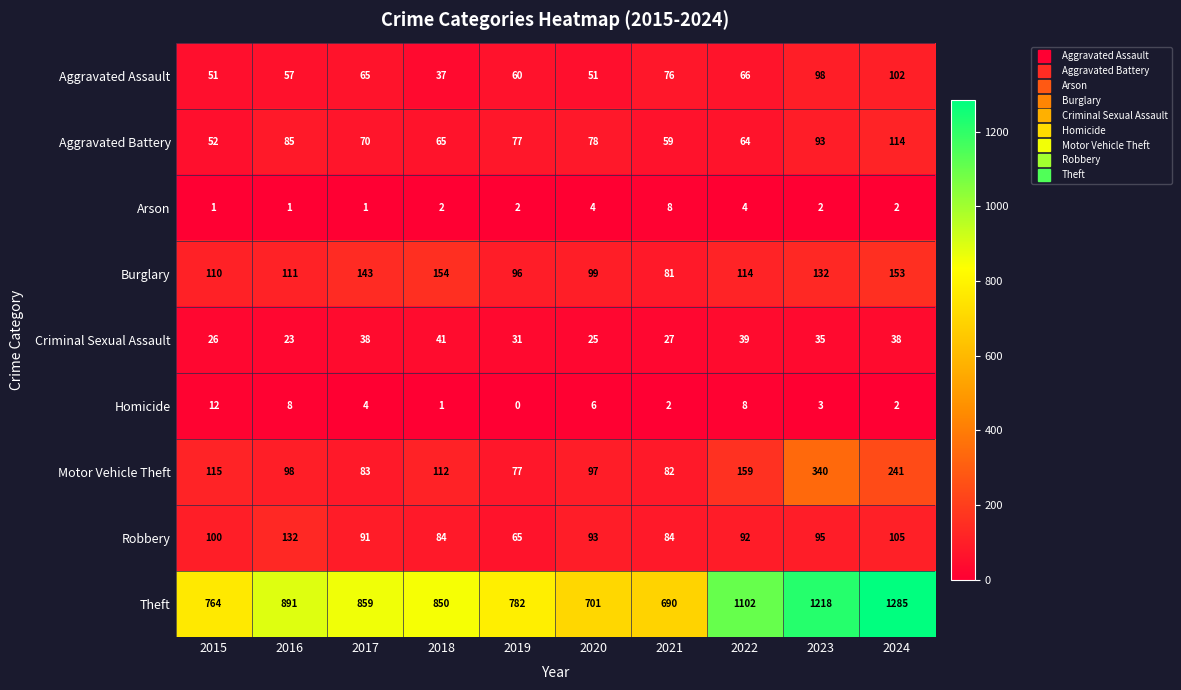

At which label does Motor Vehicle Theft first exceed 112?

2015